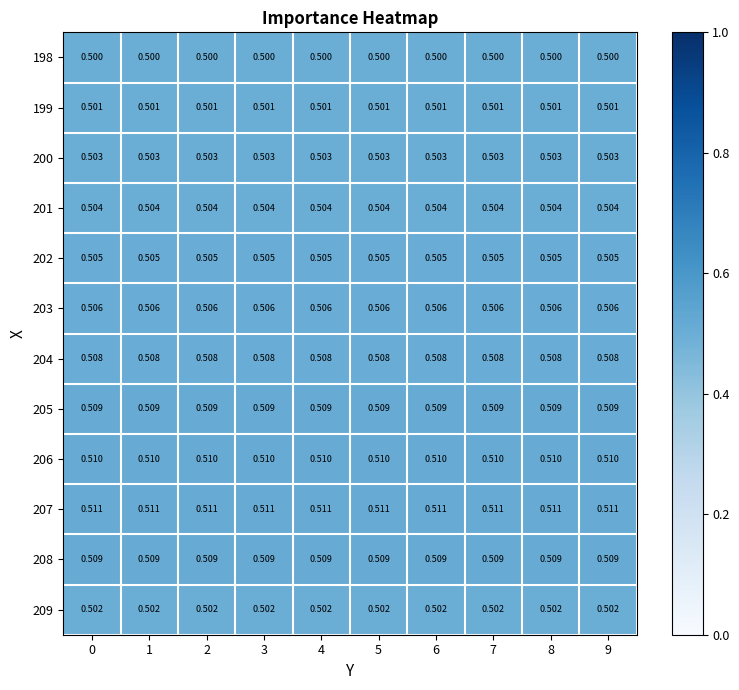

Is the value of 198 at 8 greater than the value of 199 at 9?

No